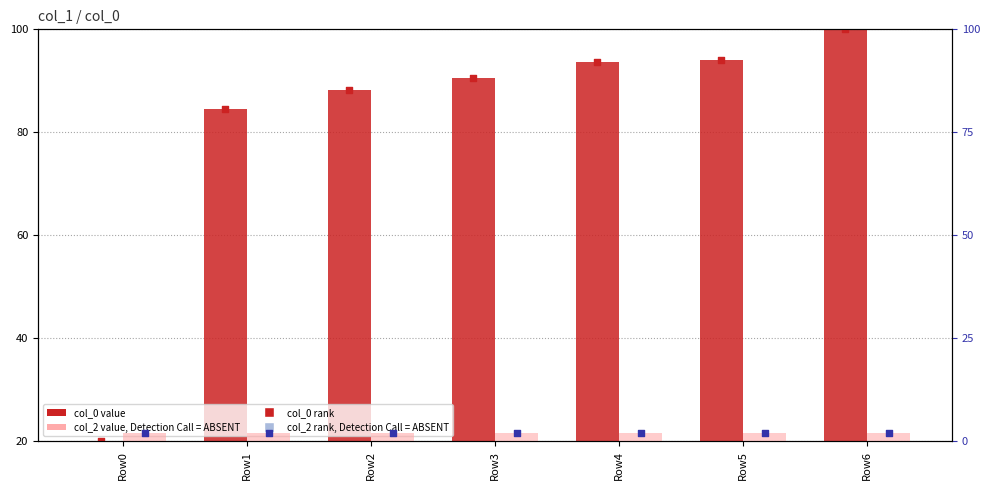

Which series has the widest spread of Y values?

col_0